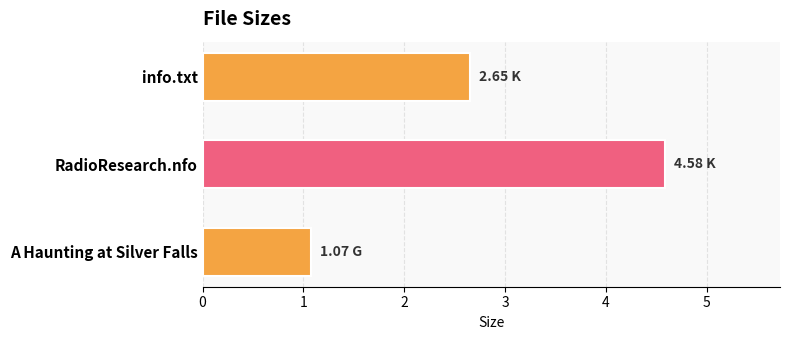

What is the label of the 3rd bar from the top?

A Haunting at Silver Falls